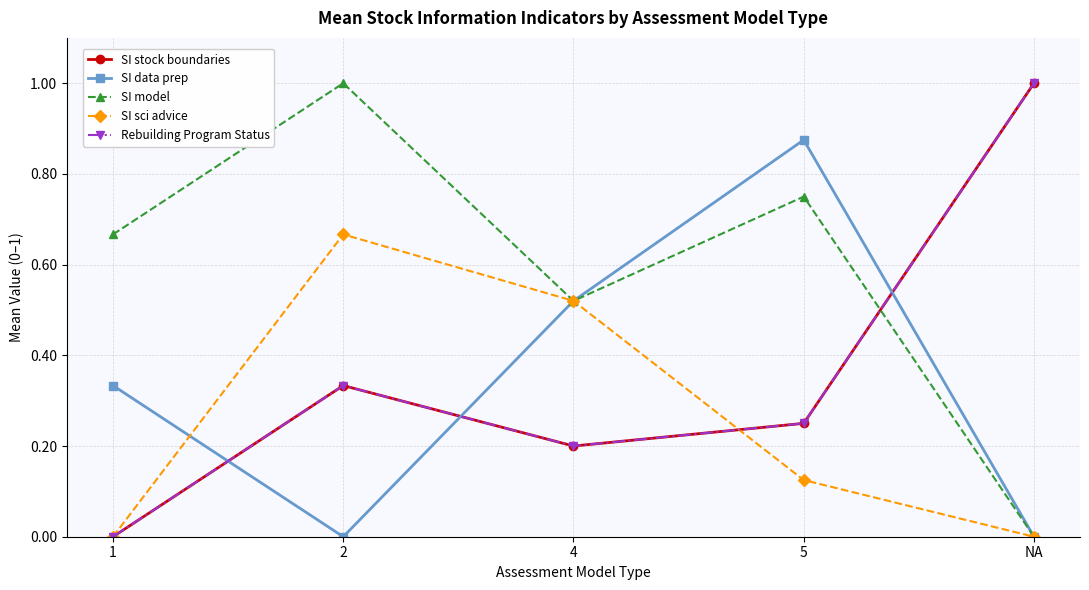

What is the label of the 2nd point from the left?

2